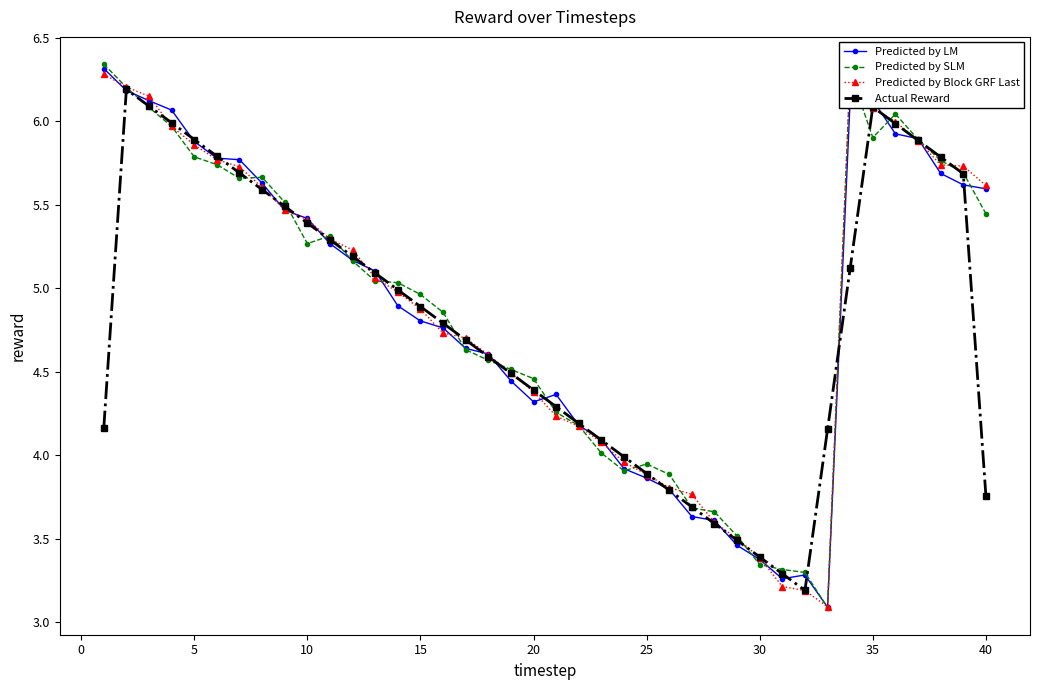

What is the highest value of the Actual Reward series?

6.2